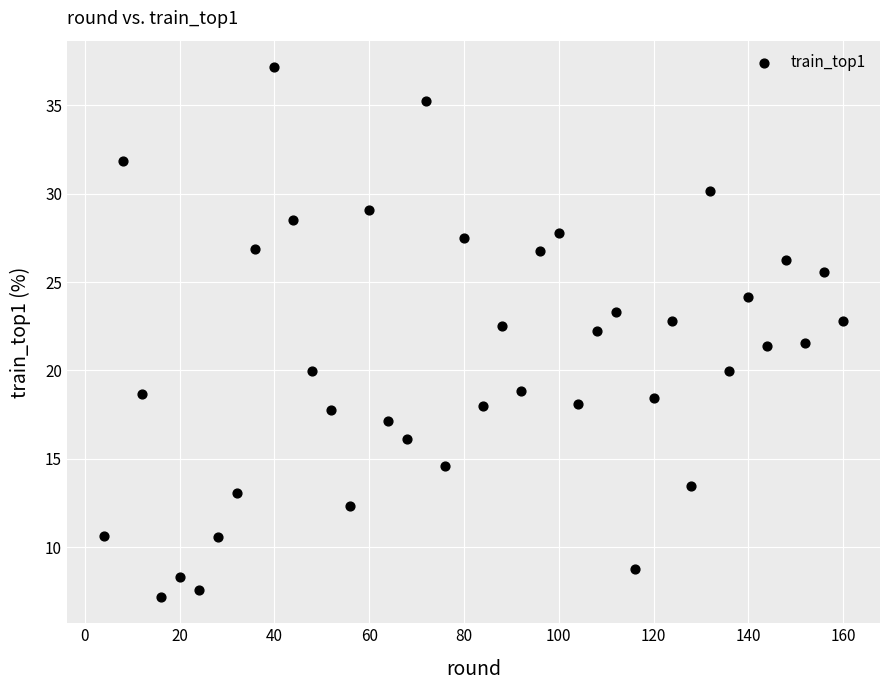

What is the range of X values (max minus min)?

156.0